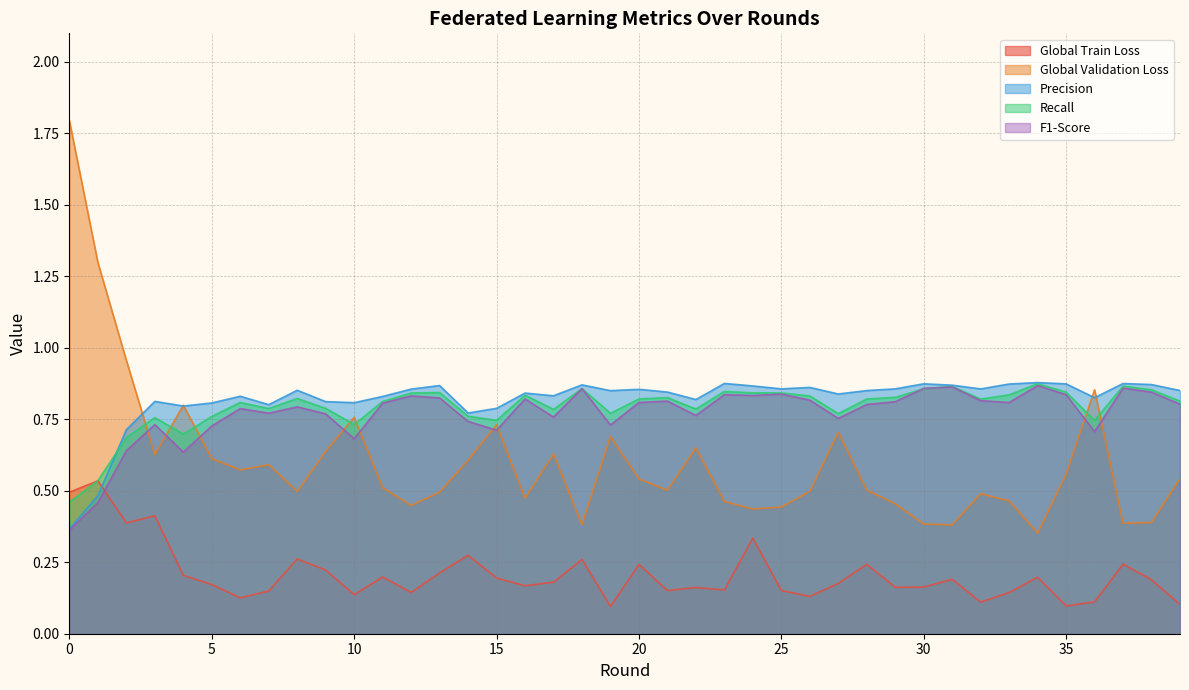

Reading left to right, list all the values displayed in this chart.

Global Train Loss: 0=0.5	1=0.5	2=0.4	3=0.4	4=0.2	5=0.2	6=0.1	7=0.1	8=0.3	9=0.2	10=0.1	11=0.2	12=0.1	13=0.2	14=0.3	15=0.2	16=0.2	17=0.2	18=0.3	19=0.1	20=0.2	21=0.2	22=0.2	23=0.2	24=0.3	25=0.2	26=0.1	27=0.2	28=0.2	29=0.2	30=0.2	31=0.2	32=0.1	33=0.1	34=0.2	35=0.1	36=0.1	37=0.2	38=0.2	39=0.1
Global Validation Loss: 0=1.8	1=1.3	2=1.0	3=0.6	4=0.8	5=0.6	6=0.6	7=0.6	8=0.5	9=0.6	10=0.8	11=0.5	12=0.4	13=0.5	14=0.6	15=0.7	16=0.5	17=0.6	18=0.4	19=0.7	20=0.5	21=0.5	22=0.7	23=0.5	24=0.4	25=0.4	26=0.5	27=0.7	28=0.5	29=0.5	30=0.4	31=0.4	32=0.5	33=0.5	34=0.4	35=0.6	36=0.9	37=0.4	38=0.4	39=0.5
Precision: 0=0.4	1=0.5	2=0.7	3=0.8	4=0.8	5=0.8	6=0.8	7=0.8	8=0.9	9=0.8	10=0.8	11=0.8	12=0.9	13=0.9	14=0.8	15=0.8	16=0.8	17=0.8	18=0.9	19=0.9	20=0.9	21=0.8	22=0.8	23=0.9	24=0.9	25=0.9	26=0.9	27=0.8	28=0.9	29=0.9	30=0.9	31=0.9	32=0.9	33=0.9	34=0.9	35=0.9	36=0.8	37=0.9	38=0.9	39=0.9
Recall: 0=0.5	1=0.5	2=0.7	3=0.8	4=0.7	5=0.8	6=0.8	7=0.8	8=0.8	9=0.8	10=0.7	11=0.8	12=0.8	13=0.8	14=0.8	15=0.7	16=0.8	17=0.8	18=0.9	19=0.8	20=0.8	21=0.8	22=0.8	23=0.8	24=0.8	25=0.8	26=0.8	27=0.8	28=0.8	29=0.8	30=0.9	31=0.9	32=0.8	33=0.8	34=0.9	35=0.8	36=0.7	37=0.9	38=0.9	39=0.8
F1-Score: 0=0.4	1=0.5	2=0.6	3=0.7	4=0.6	5=0.7	6=0.8	7=0.8	8=0.8	9=0.8	10=0.7	11=0.8	12=0.8	13=0.8	14=0.7	15=0.7	16=0.8	17=0.8	18=0.9	19=0.7	20=0.8	21=0.8	22=0.8	23=0.8	24=0.8	25=0.8	26=0.8	27=0.8	28=0.8	29=0.8	30=0.9	31=0.9	32=0.8	33=0.8	34=0.9	35=0.8	36=0.7	37=0.9	38=0.8	39=0.8